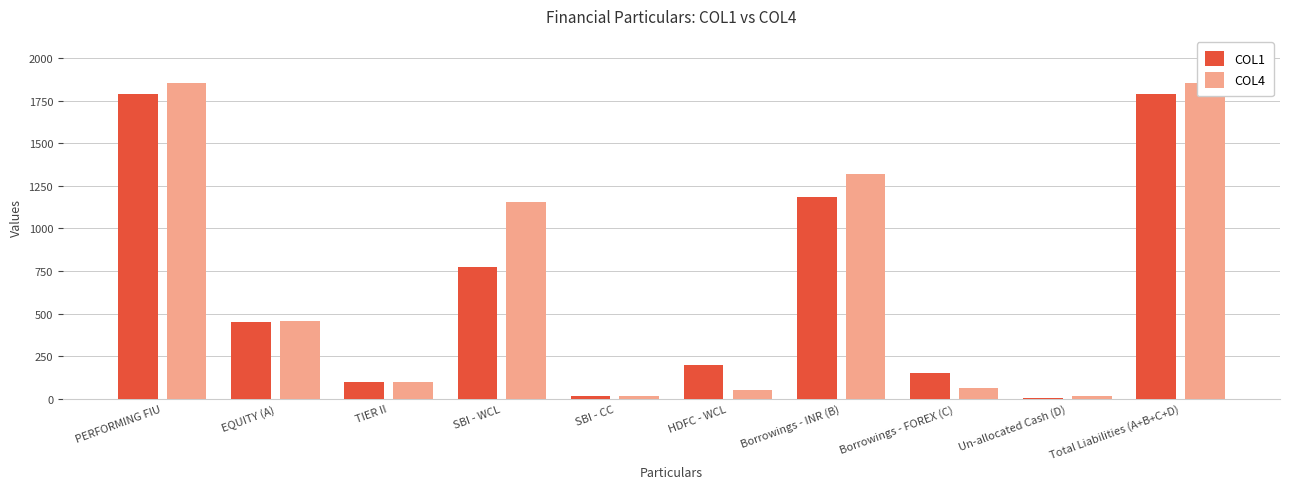

True or false: COL1 has a value of 100 at TIER II.

True